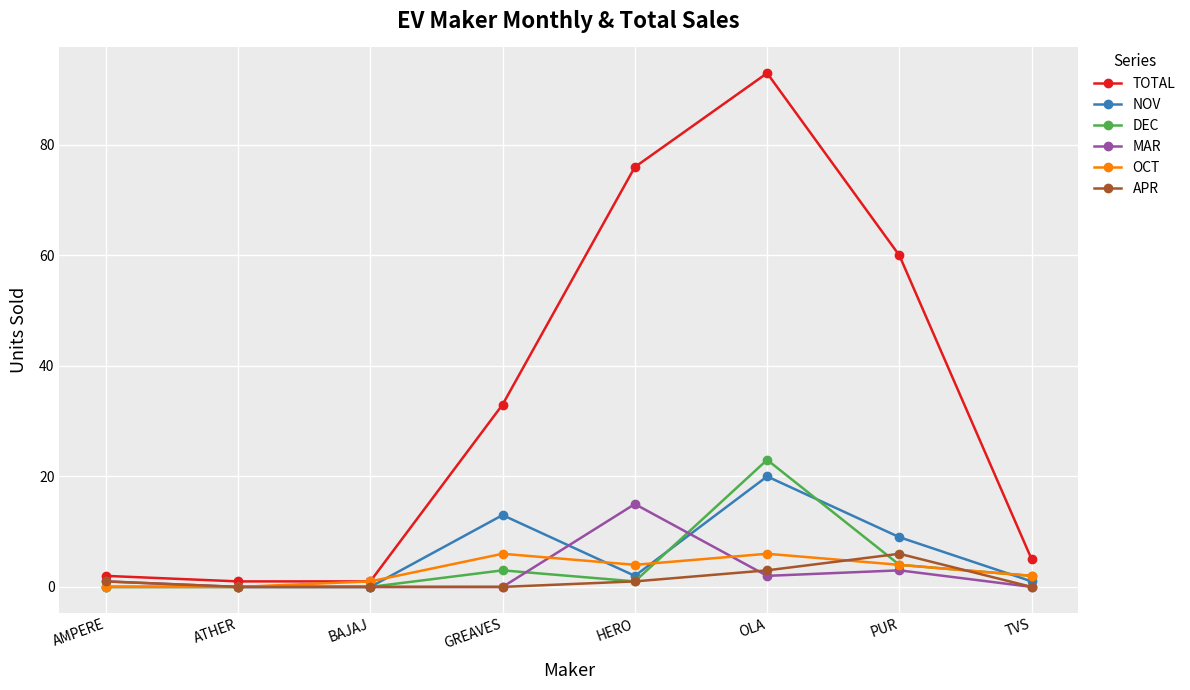

Is it true that MAR equals 6 at HERO?

False